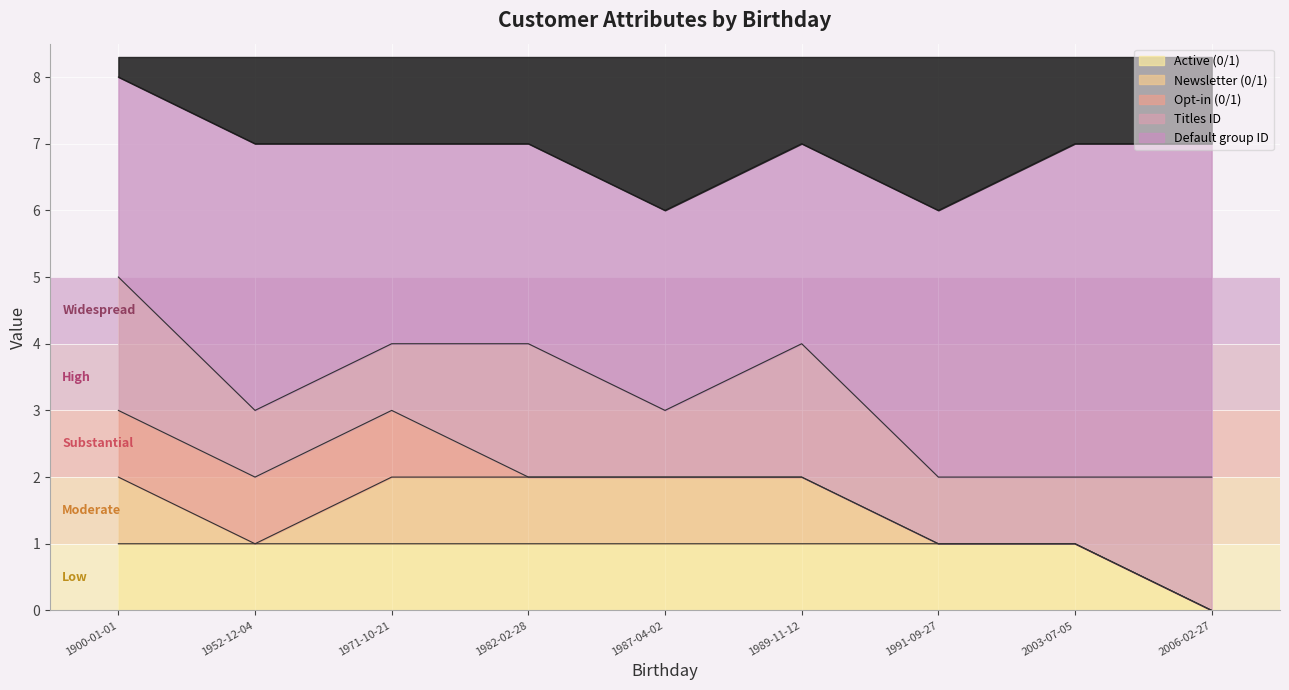

List the labels in order of Default group ID value, smallest first.

1900-01-01, 1971-10-21, 1982-02-28, 1987-04-02, 1989-11-12, 1952-12-04, 1991-09-27, 2003-07-05, 2006-02-27